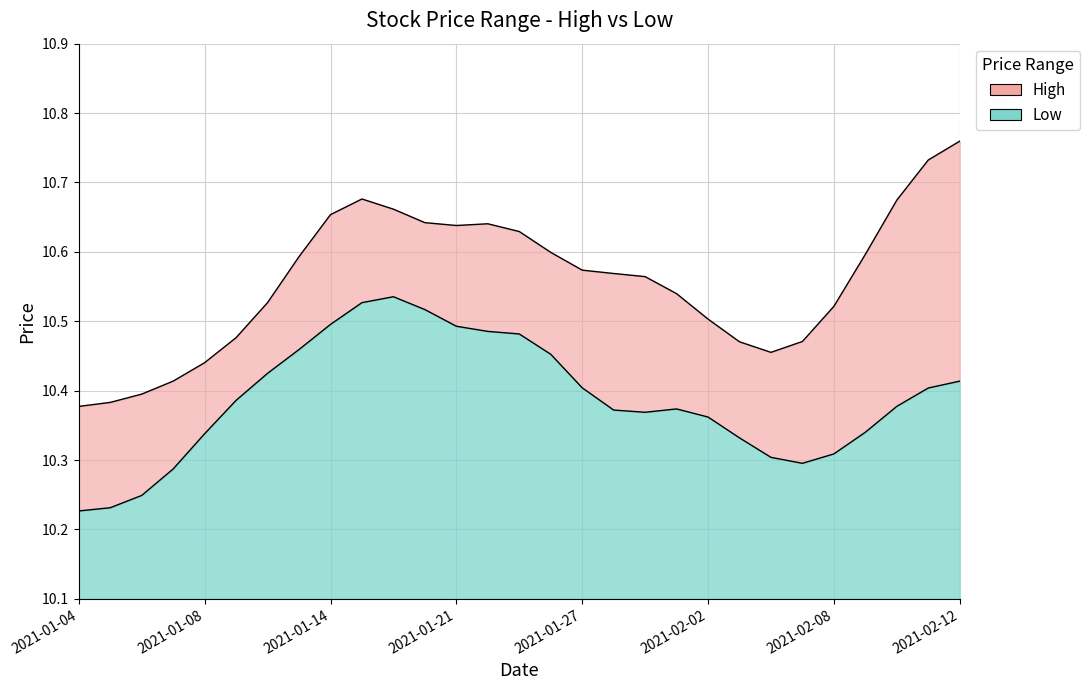

Is the value of High at 2021-01-12 greater than the value of Low at 2021-02-02?

Yes